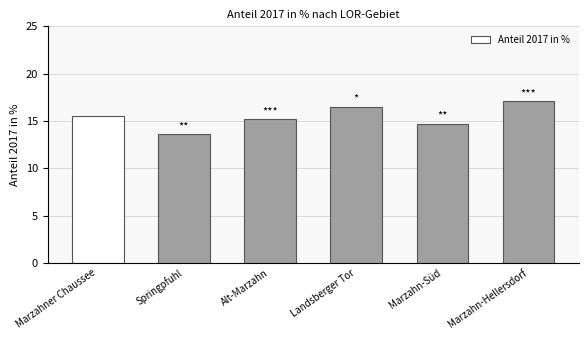

What is the ratio of the value at Marzahn-Süd to the value at Landsberger Tor?

0.9